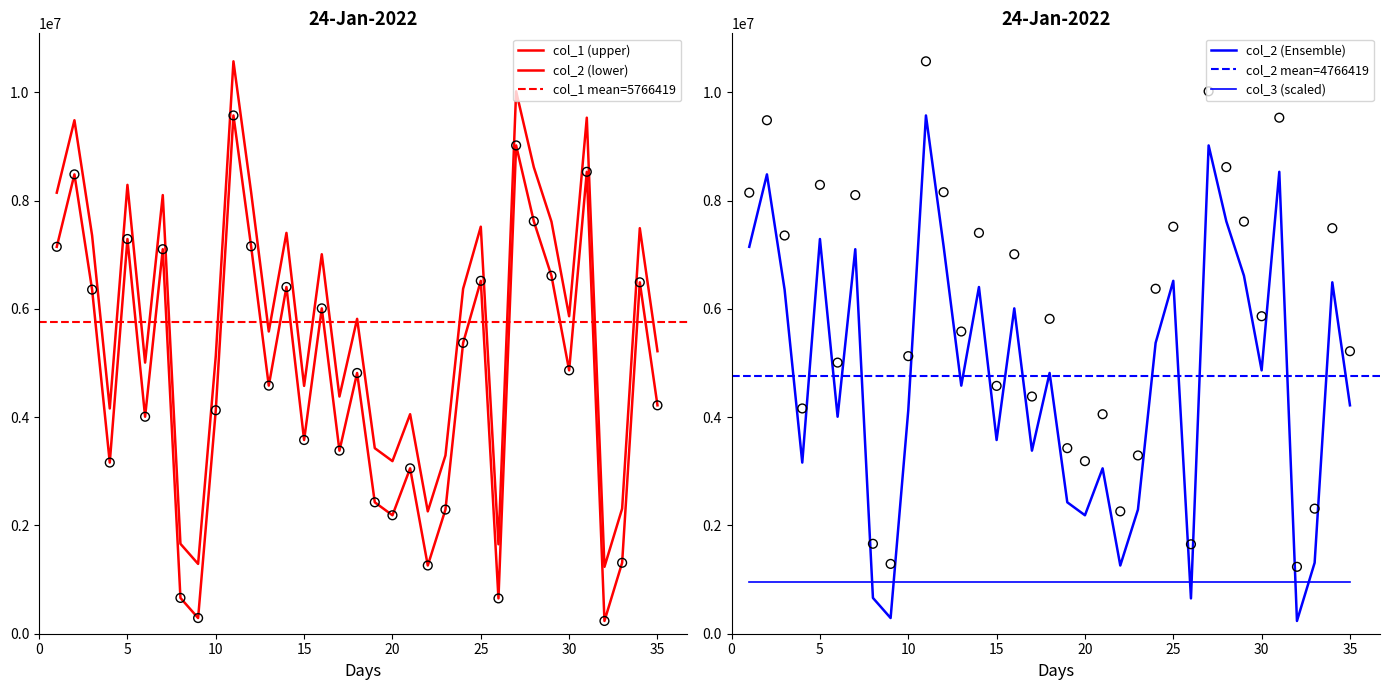

Which series reaches the maximum Y coordinate?

col_1